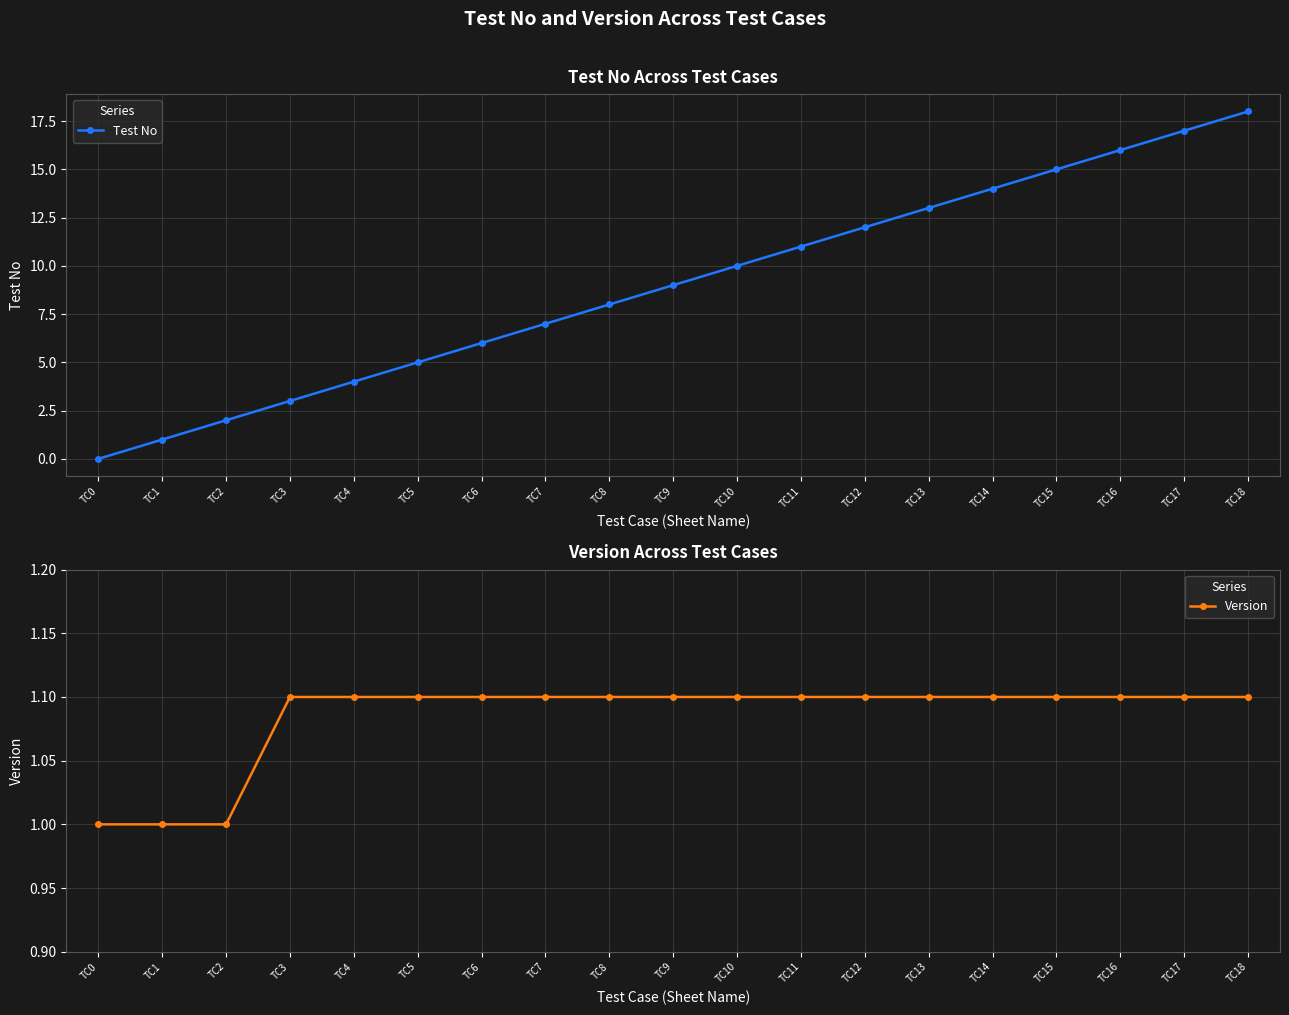

Reading left to right, list all the values displayed in this chart.

Test No: TC0=0.0	TC1=1.0	TC2=2.0	TC3=3.0	TC4=4.0	TC5=5.0	TC6=6.0	TC7=7.0	TC8=8.0	TC9=9.0	TC10=10.0	TC11=11.0	TC12=12.0	TC13=13.0	TC14=14.0	TC15=15.0	TC16=16.0	TC17=17.0	TC18=18.0
Version: TC0=1.0	TC1=1.0	TC2=1.0	TC3=1.1	TC4=1.1	TC5=1.1	TC6=1.1	TC7=1.1	TC8=1.1	TC9=1.1	TC10=1.1	TC11=1.1	TC12=1.1	TC13=1.1	TC14=1.1	TC15=1.1	TC16=1.1	TC17=1.1	TC18=1.1